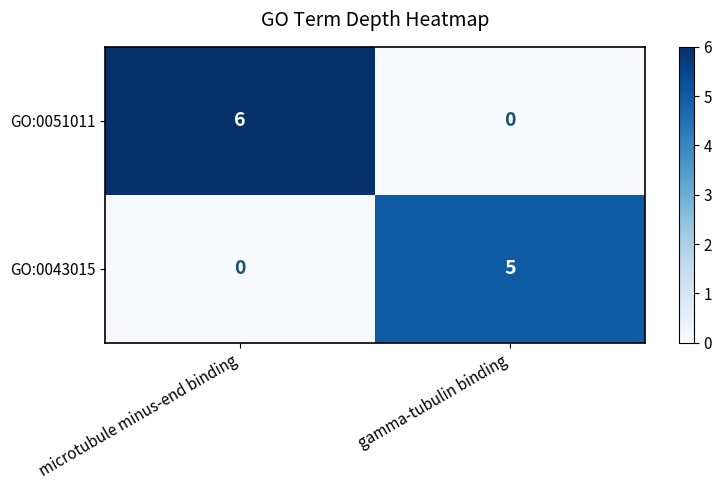

What is the spread (max minus min) of values at gamma-tubulin binding?

5